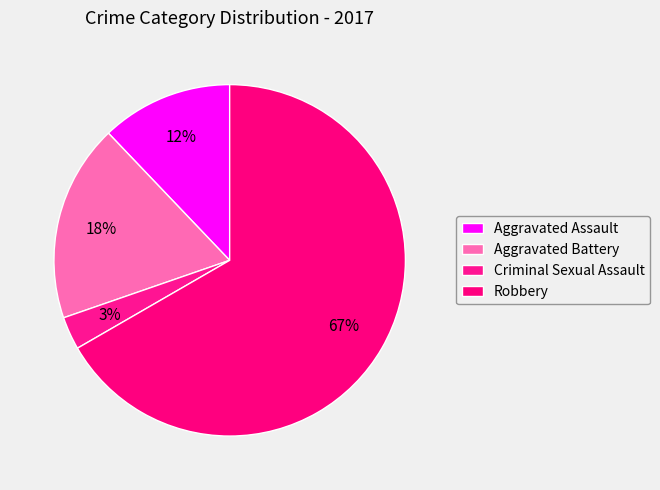

Which has a higher value, Robbery or Criminal Sexual Assault?

Robbery